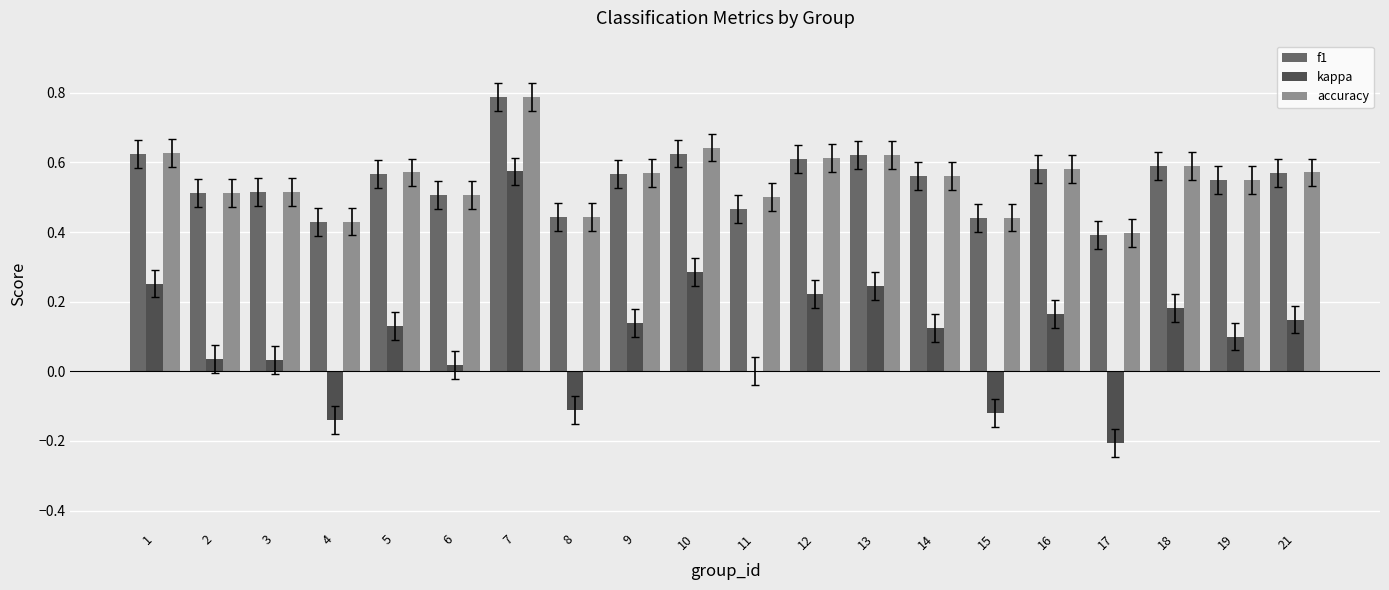

What is the maximum value for f1?

0.8